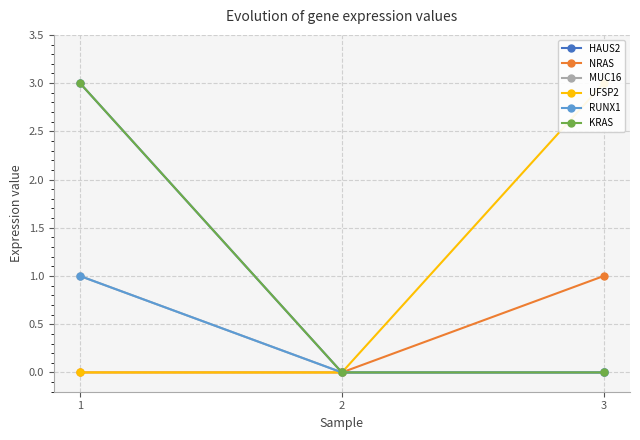

List the labels in order of RUNX1 value, smallest first.

2, 3, 1